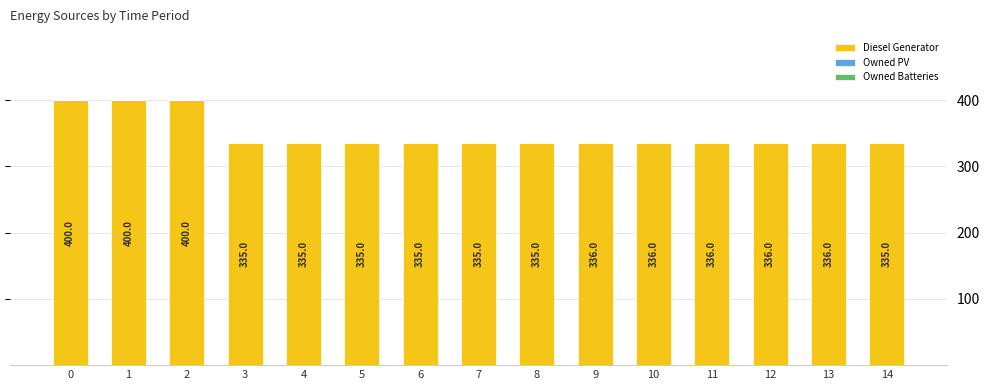

The chart shows a value of 335.0 at 8. True or false?

True